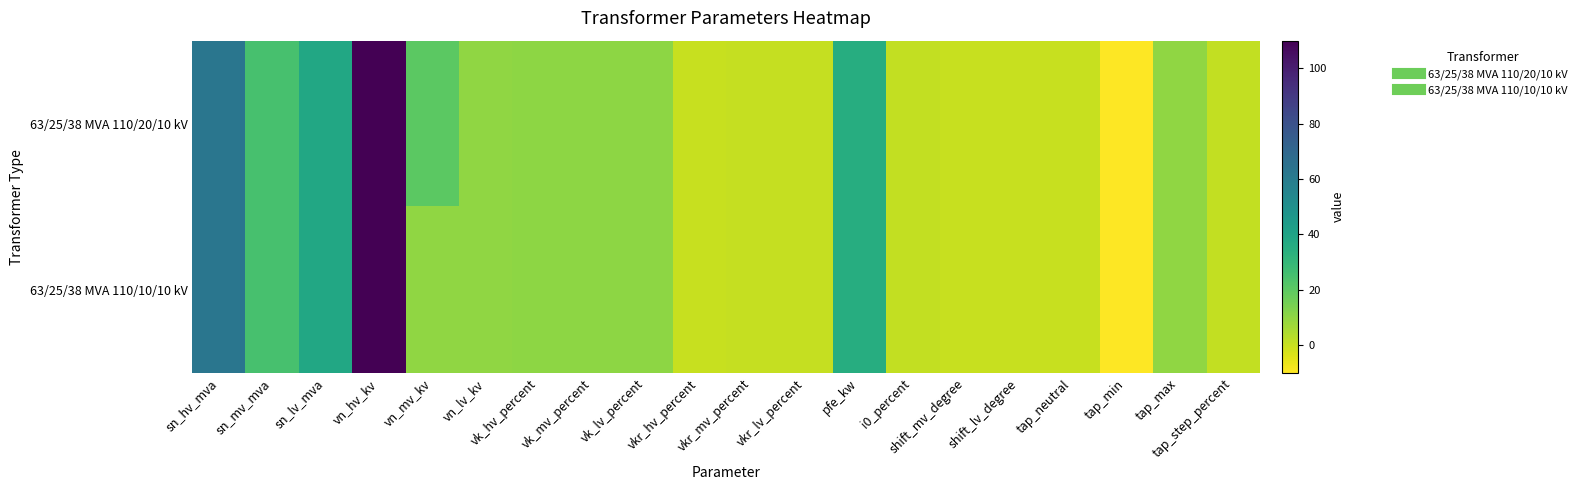

Rank the series by their maximum value, from lowest to highest.

63/25/38 MVA 110/20/10 kV, 63/25/38 MVA 110/10/10 kV